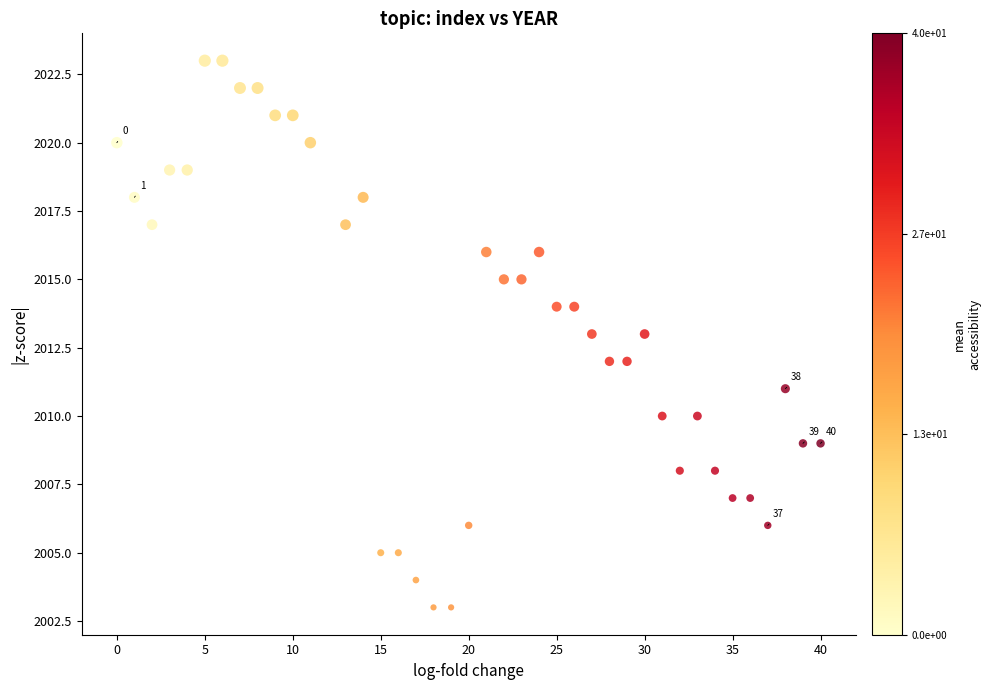

What is the range of X values (max minus min)?

40